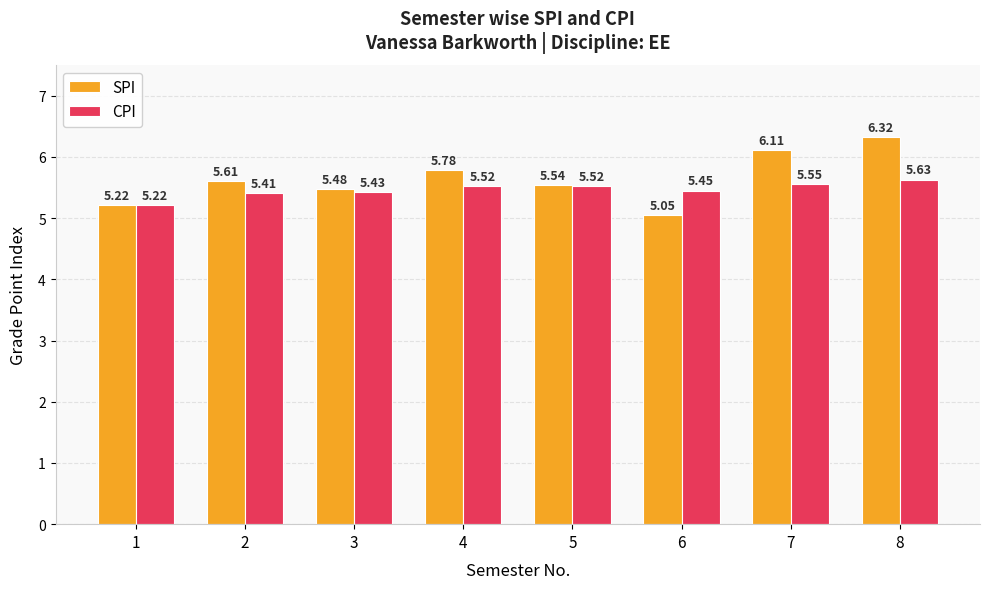

List the series in order of their peak value, lowest first.

CPI, SPI